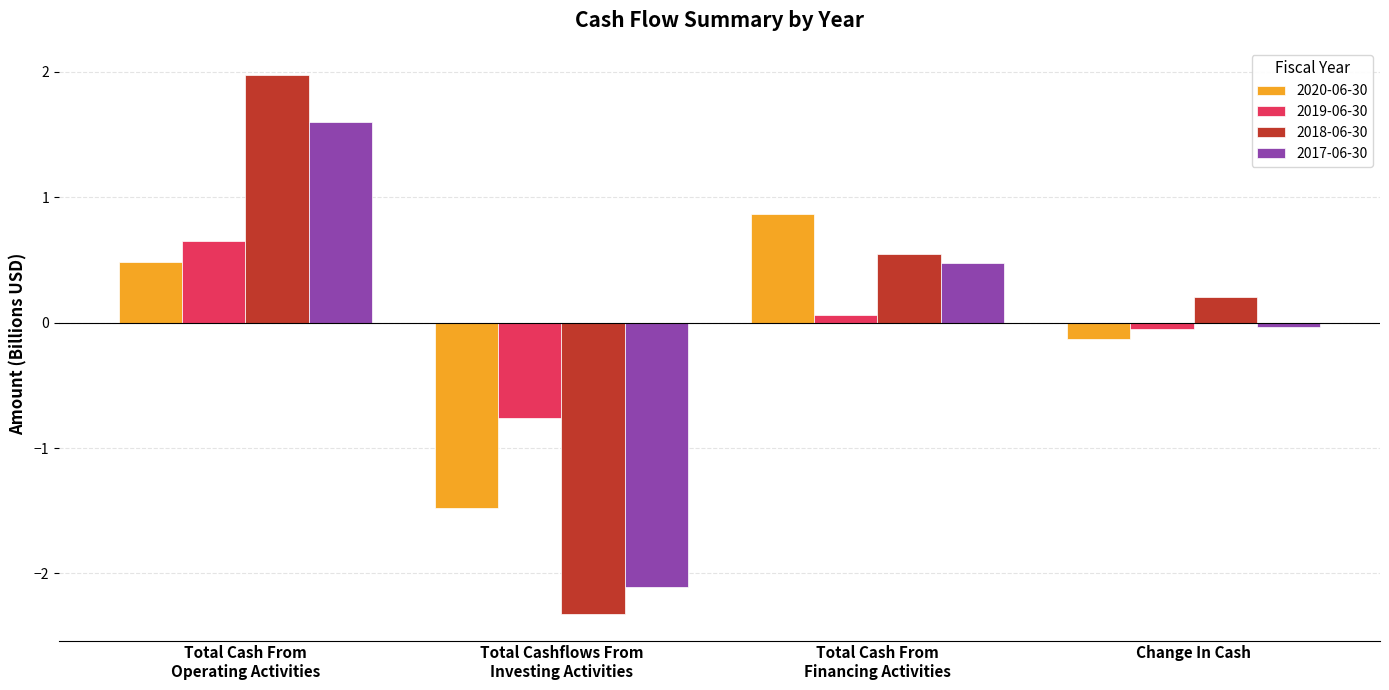

The 2020-06-30 series shows -0.1 at Change In Cash. True or false?

True